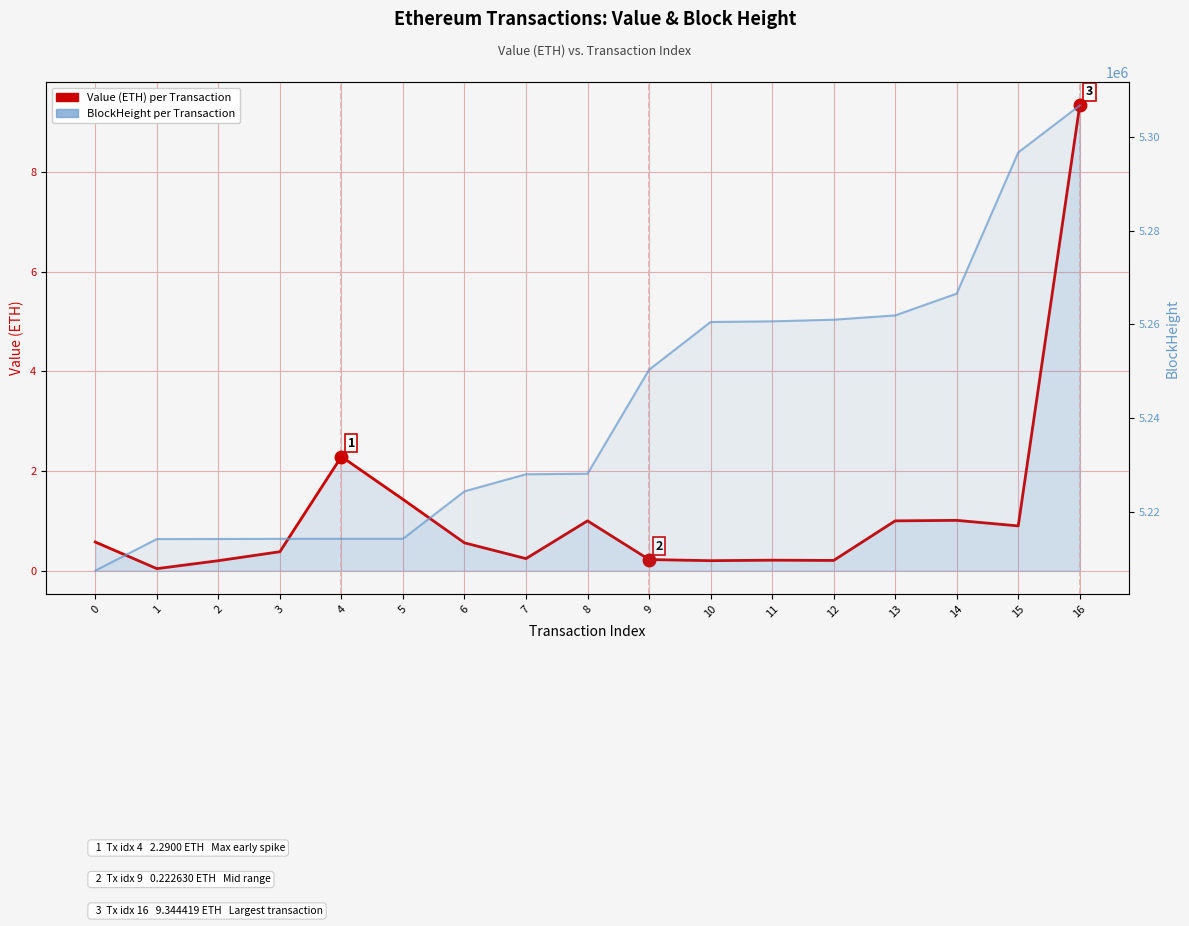

Which label corresponds to the largest value in the chart?

16